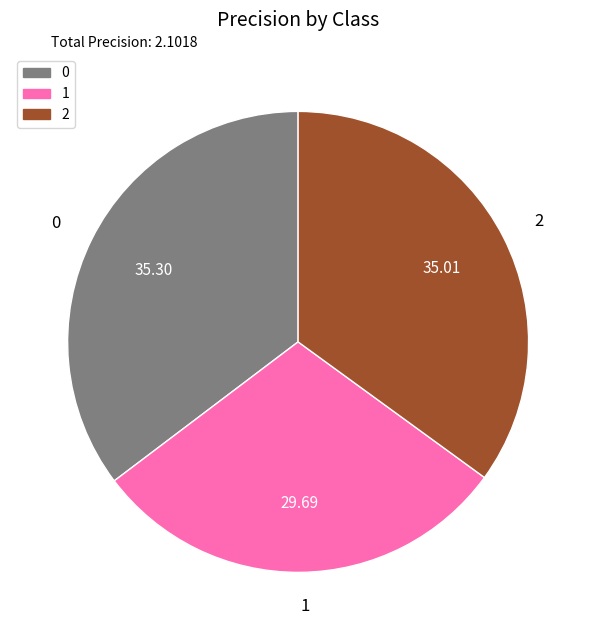

Count the number of slices in the pie.

3